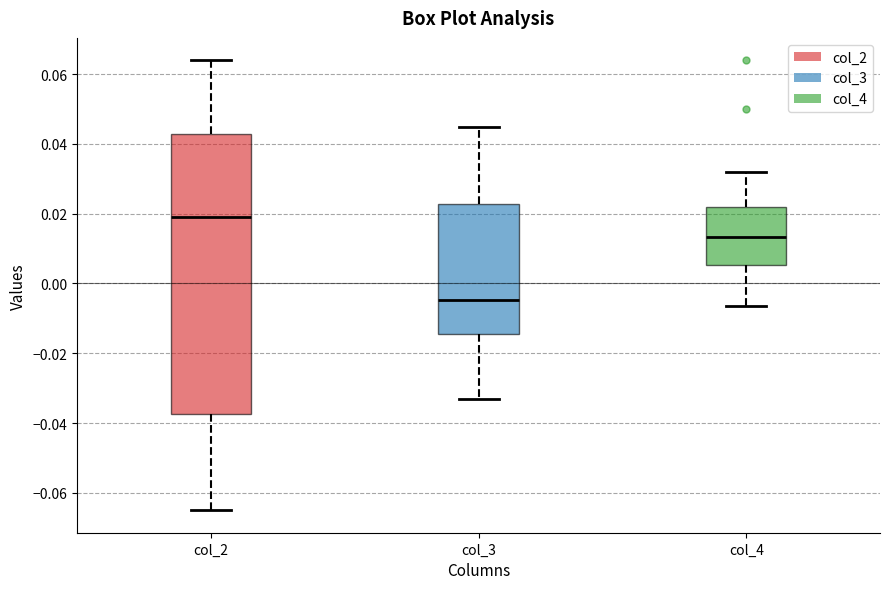

Reading left to right, transcribe this box plot: for each box, give where its median line is, the range the box spans, and where its two whiskers end, as read against the y-axis. The values are not printed on the chart, so give them approximately, as read against the axis.

col_2: median 0.020, box -0.038 to 0.042, whiskers -0.064 to 0.064
col_3: median -0.004, box -0.014 to 0.022, whiskers -0.034 to 0.044
col_4: median 0.014, box 0.006 to 0.022, whiskers -0.006 to 0.032